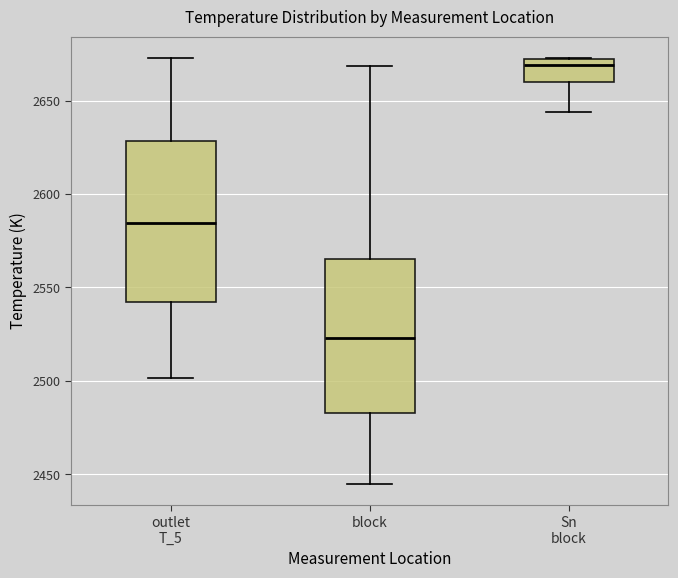

Reading left to right, read every box against the y-axis: the position of its median line, the range the box covers, and the ends of its whiskers. The values are not printed on the chart, so give them approximately, as read against the axis.

outlet T_5: median 2585, box 2540 to 2630, whiskers 2500 to 2675
block: median 2525, box 2485 to 2565, whiskers 2445 to 2670
Sn block: median 2670 (just below the box's upper edge), box 2660 to 2670, whiskers 2645 to 2675